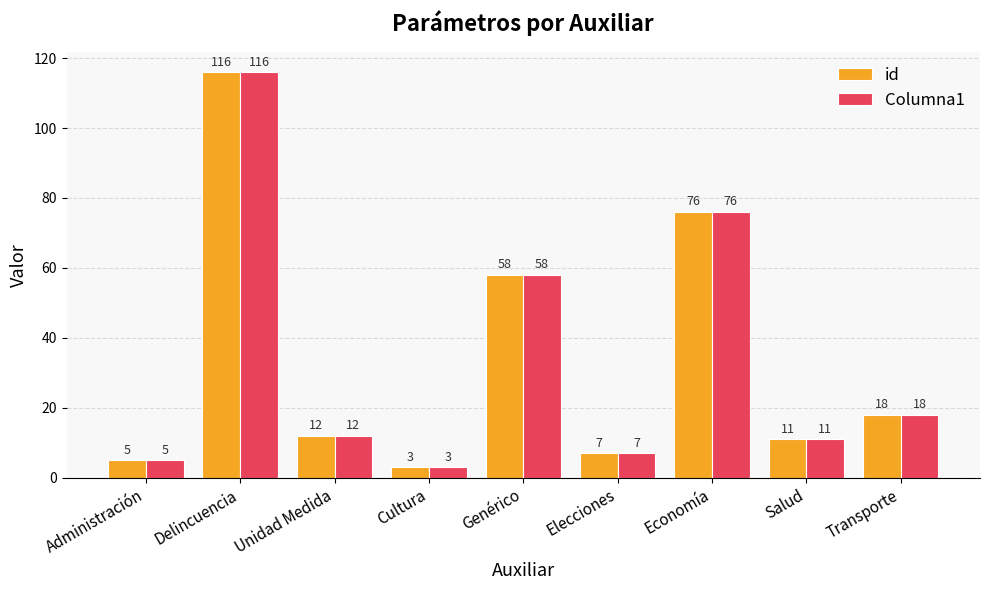

How many data points does each series have?

9